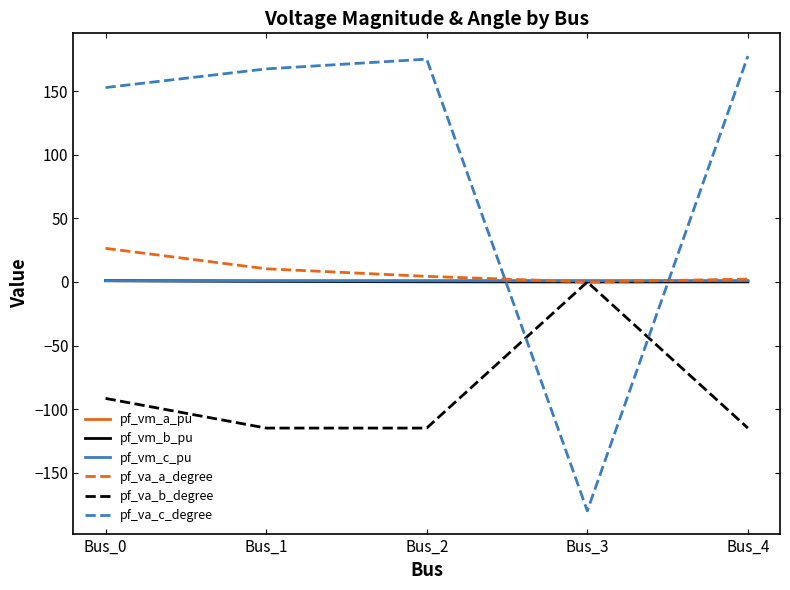

At which label does pf_va_c_degree reach its minimum?

Bus_3